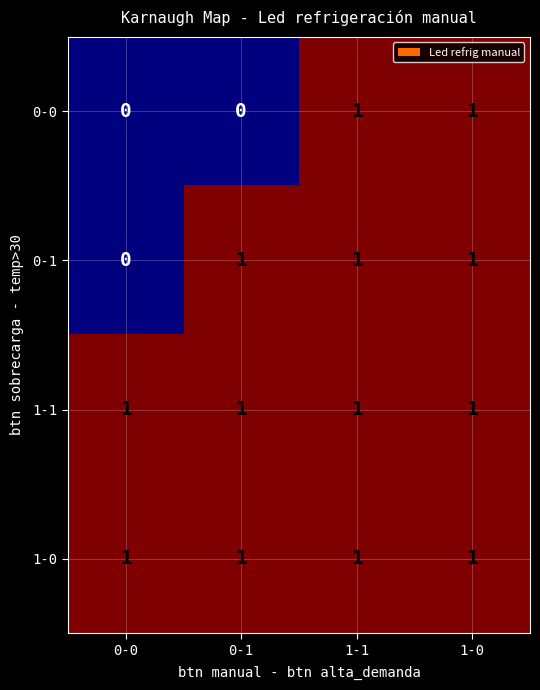

Which series changed the most between 0-0 and 0-1?

0-1